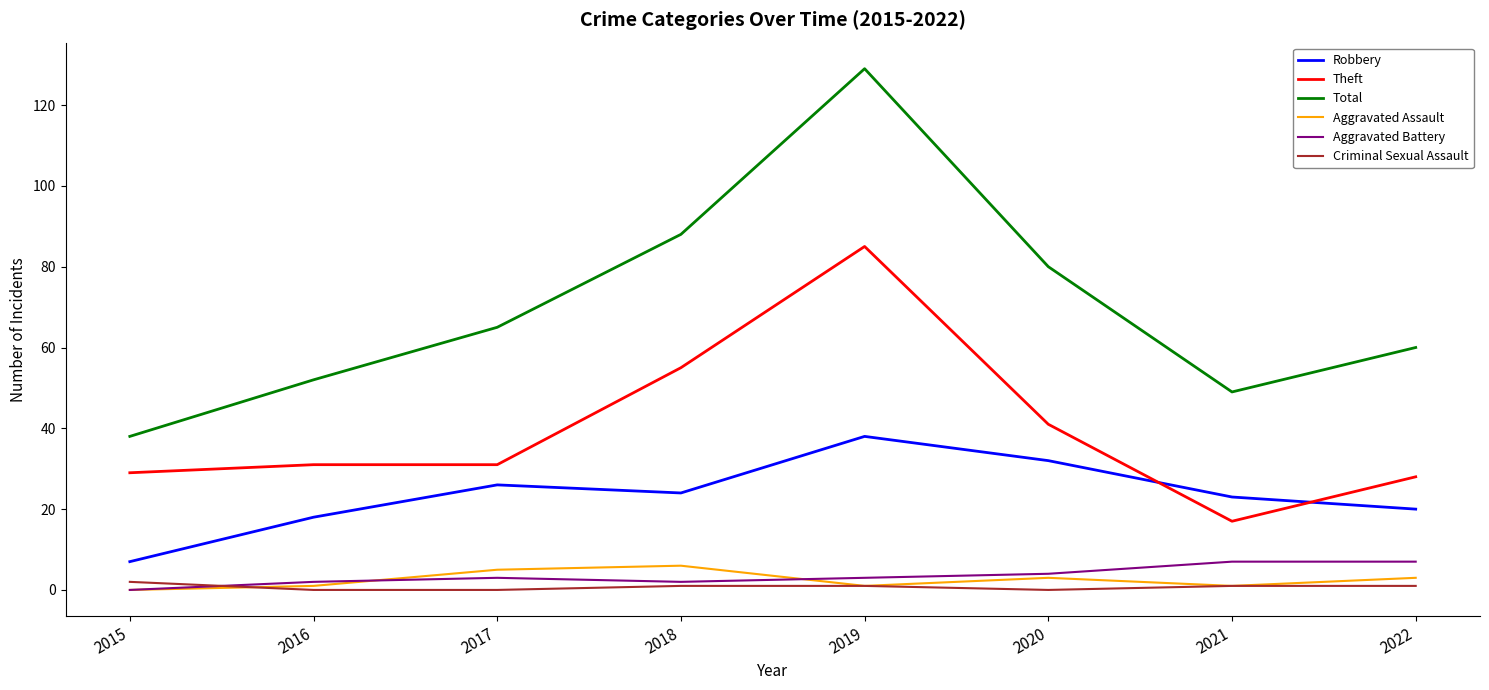

At how many categories does at least one series exceed 102?

1